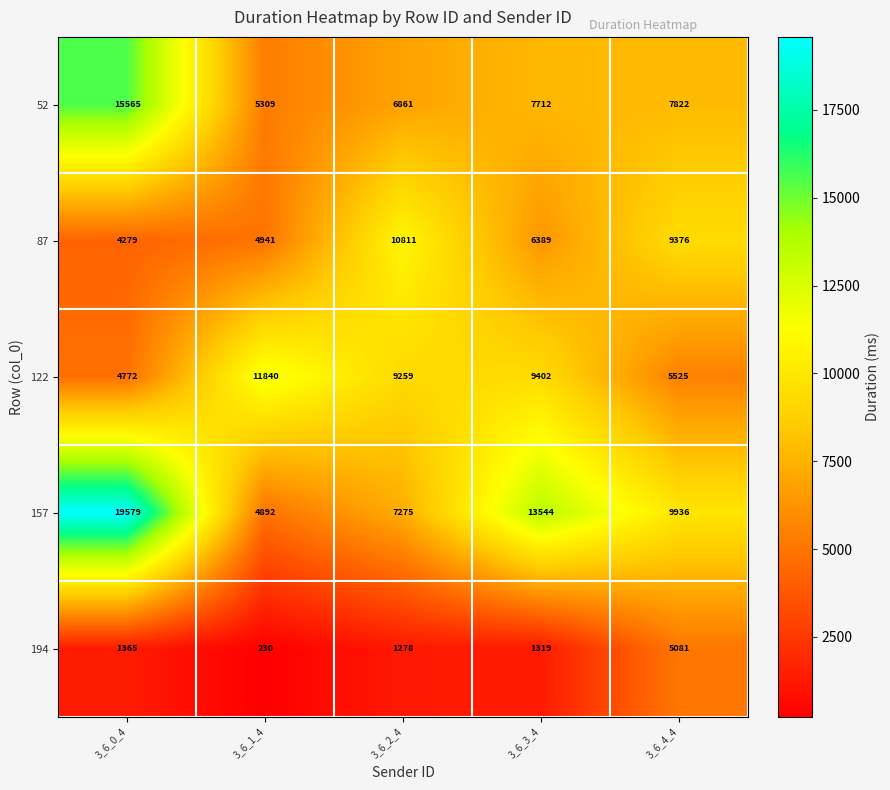

What is the sum of the 122 values at 3_6_0_4 and 3_6_2_4?

14031